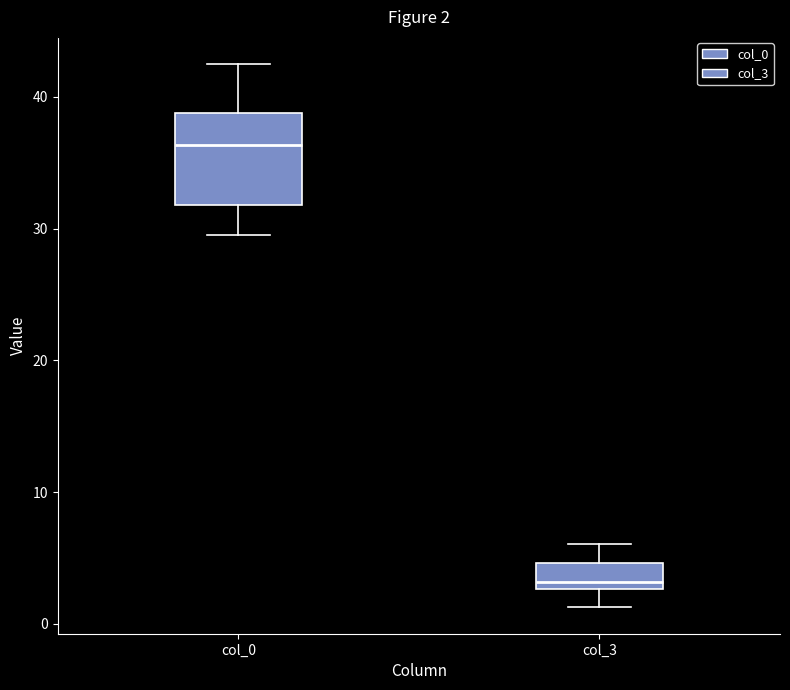

Which box's median line is the highest?

col_0